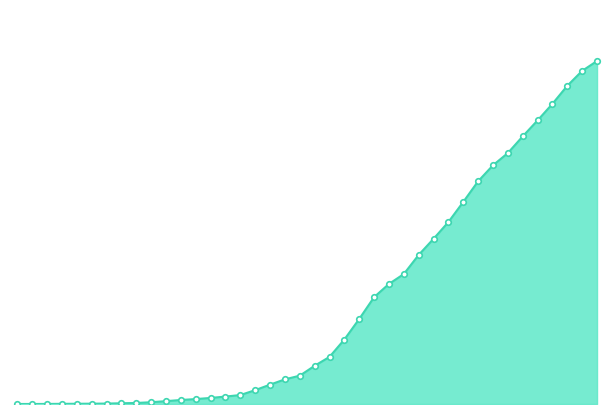

Does the chart display data point markers on the line(s)?

No